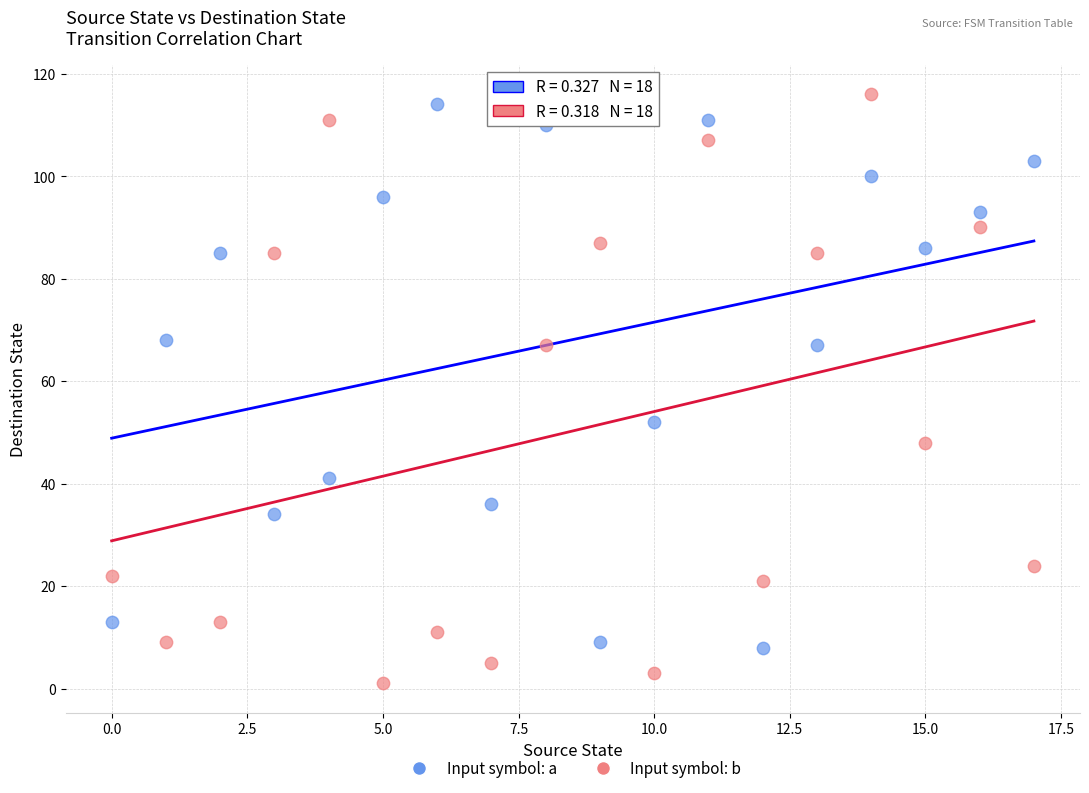

Which series has the widest spread of Y values?

Input symbol: b